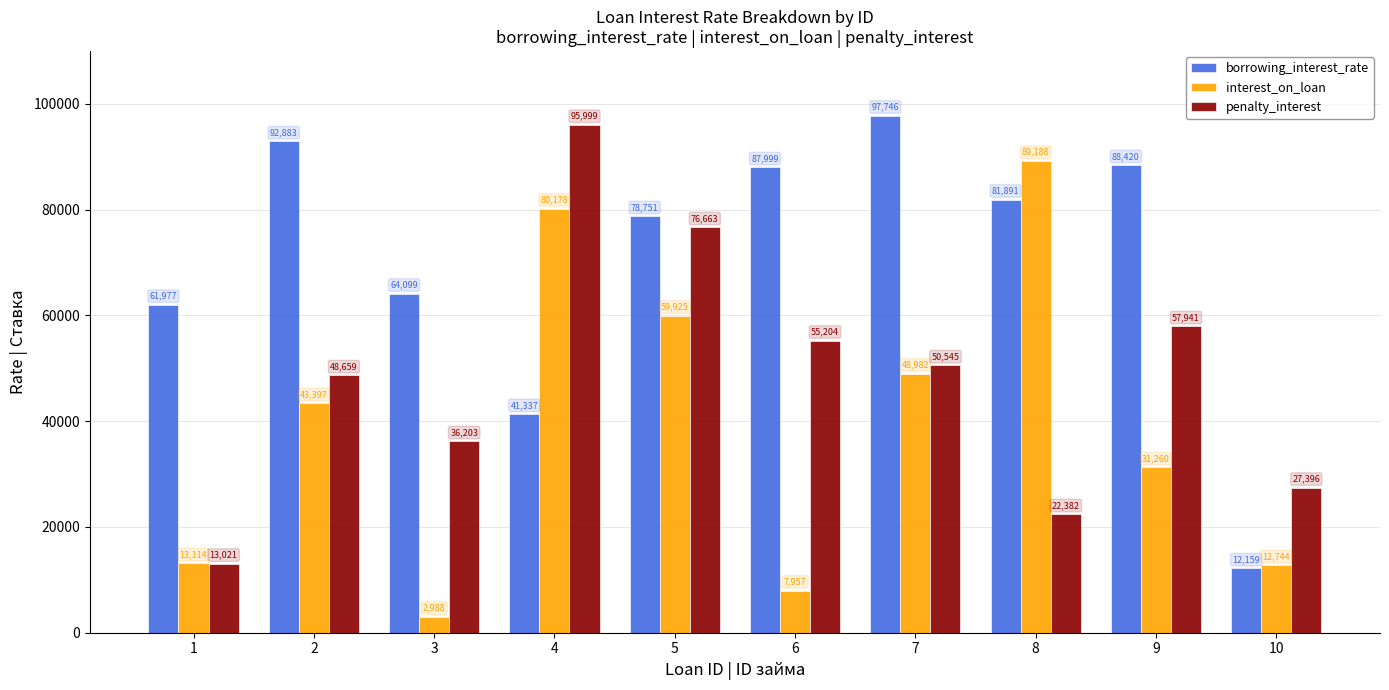

The penalty_interest series shows 61363 at 3. True or false?

False